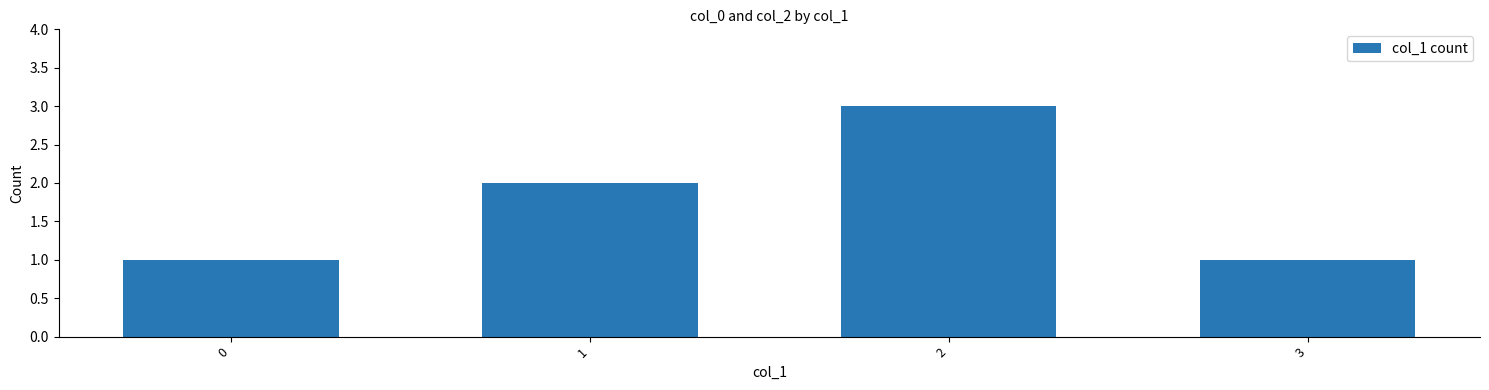

What is the sum of the values at 3 and 2?

4